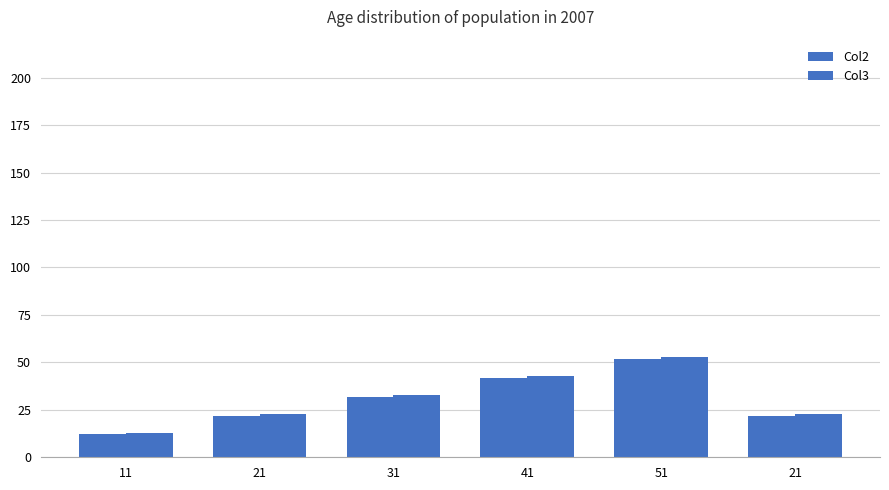

How many series are shown in this chart?

2